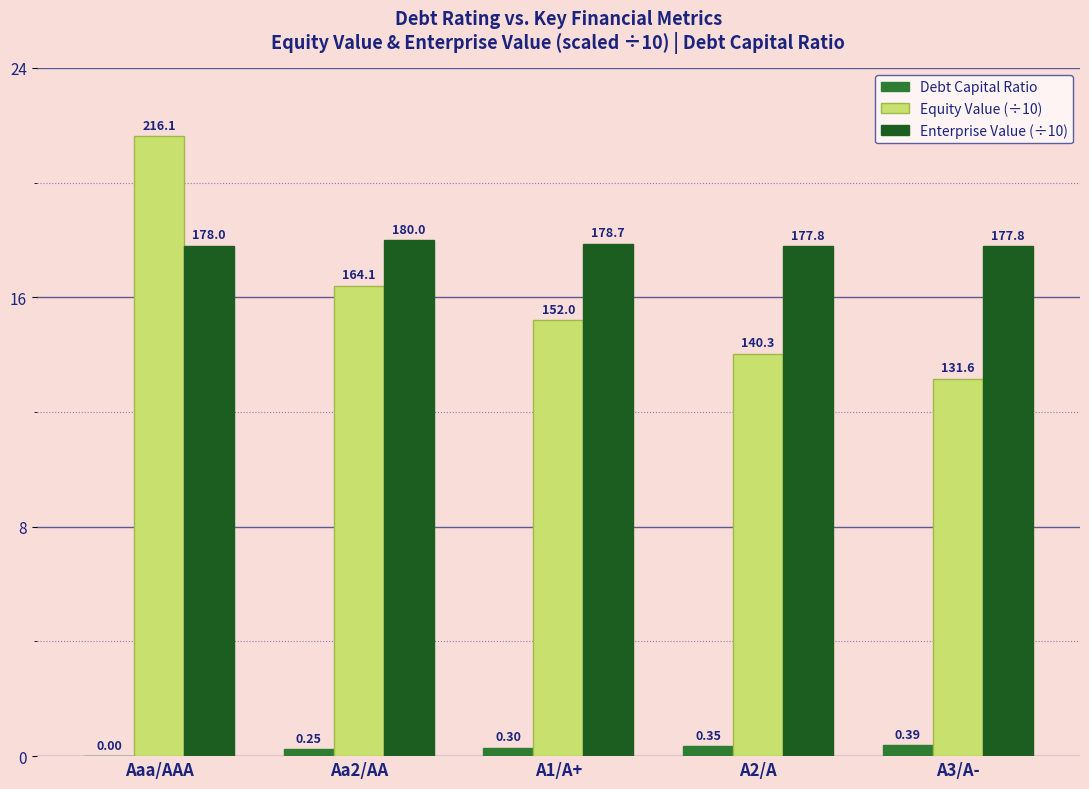

How many groups of bars are there?

5